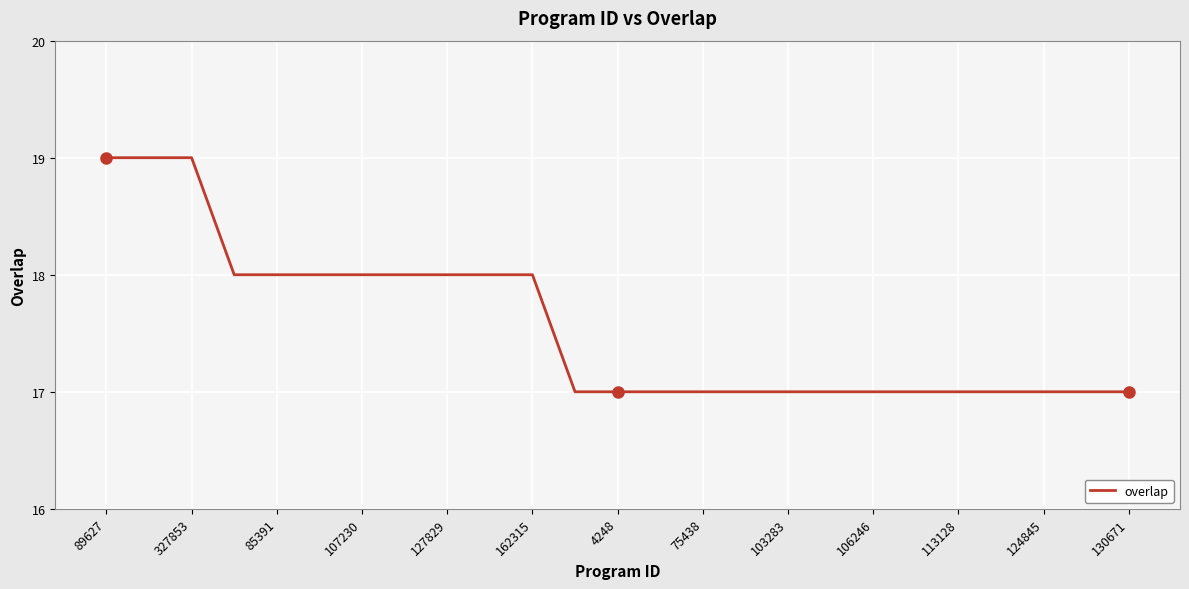

What is the minimum value shown in the chart?

17